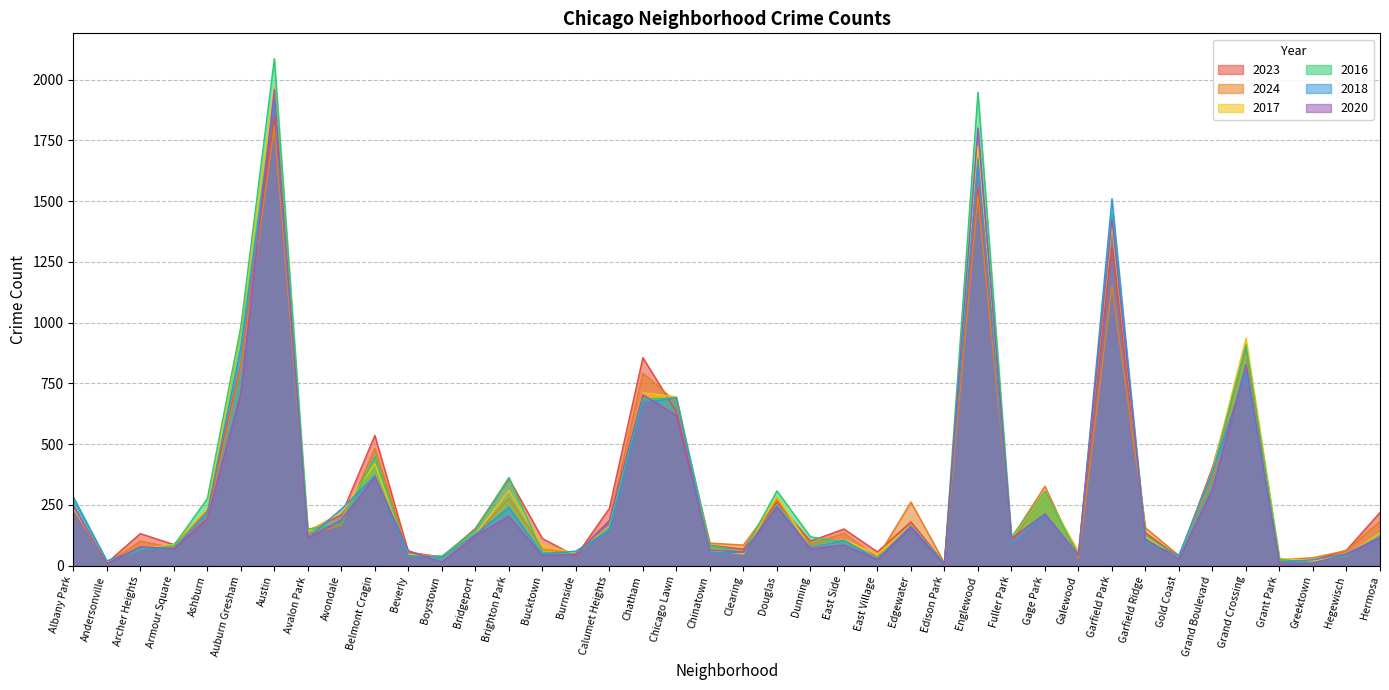

The value of 2020 at Grand Boulevard is 498. True or false?

False